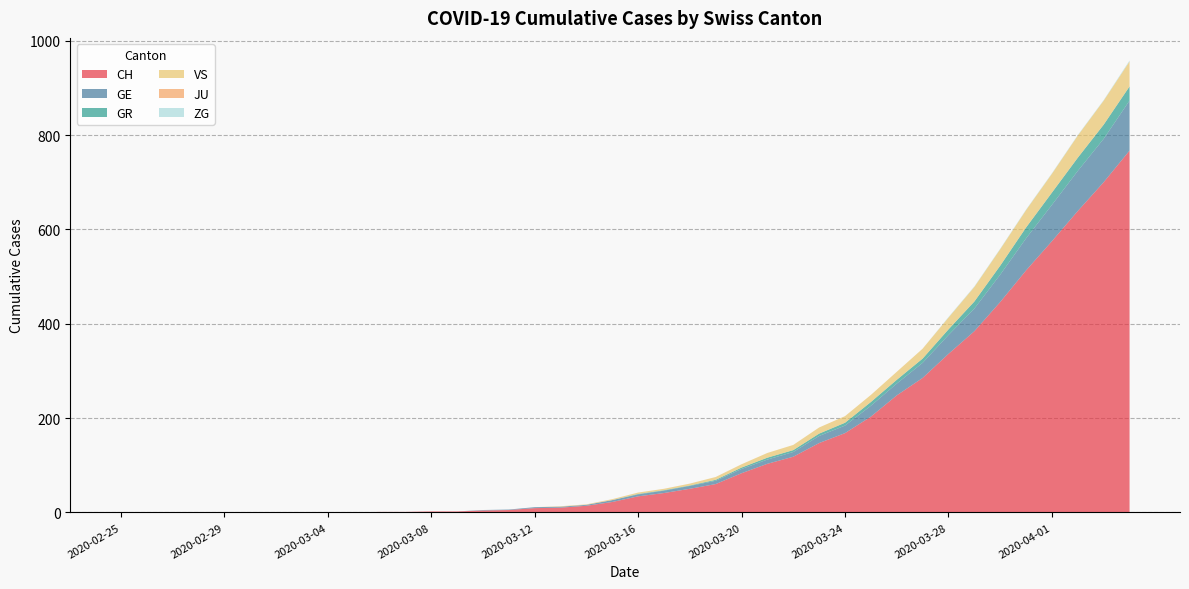

Reading left to right, extract all data points from this chart.

CH: 0	0	0	0	0	0	0	0	0	0	1	1	2	2	4	5	9	10	14	22	34	41	50	60	83	103	118	147	168	203	248	285	336	384	446	513	575	639	700	767
GE: 0	0	0	0	0	0	0	0	0	0	0	0	0	0	1	1	2	2	2	4	4	5	6	7	9	9	10	15	16	23	25	32	40	48	58	68	77	85	92	106
GR: 0	0	0	0	0	0	0	0	0	0	0	0	0	0	0	0	0	0	0	0	1	1	1	2	3	4	4	5	6	8	8	9	12	15	19	23	26	28	30	30
VS: 0	0	0	0	0	0	0	0	0	0	0	0	0	0	0	0	0	1	1	2	3	3	4	6	7	10	11	13	14	15	17	21	25	31	35	37	40	47	51	53
JU: 0	0	0	0	0	0	0	0	0	0	0	0	0	0	0	0	0	0	0	0	0	0	0	0	0	0	0	0	0	0	0	0	0	0	0	0	0	0	0	0
ZG: 0	0	0	0	0	0	0	0	0	0	0	0	0	0	0	0	0	0	0	0	0	0	0	0	0	0	0	0	0	0	0	0	1	1	1	1	1	1	1	2